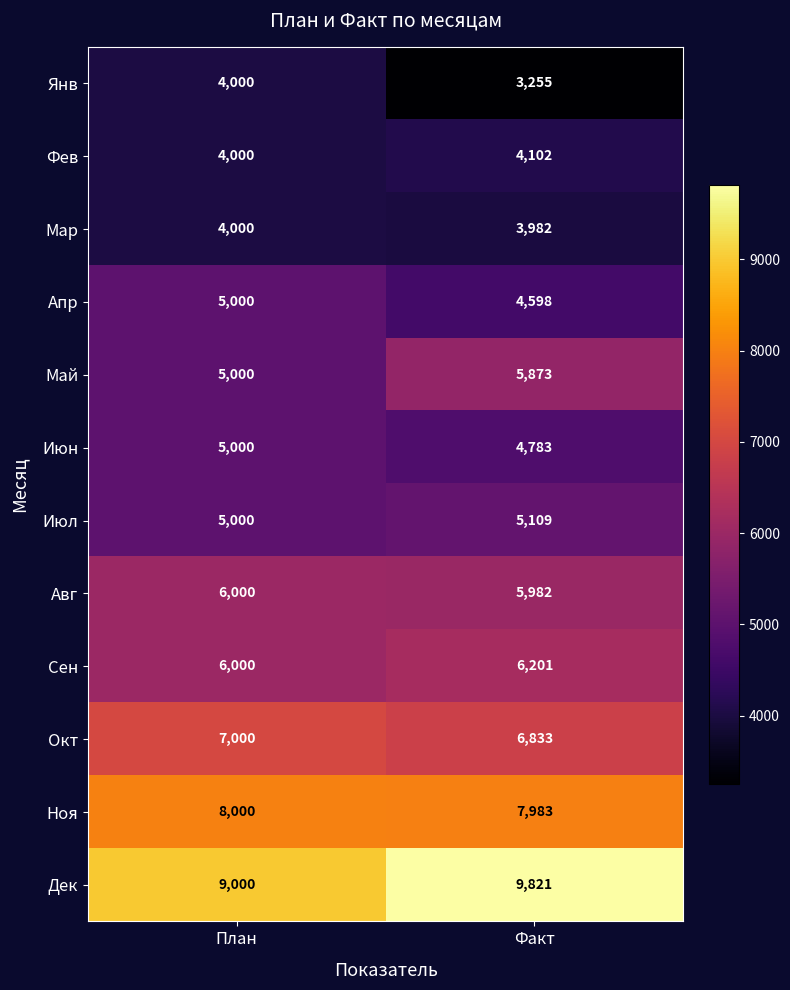

Which series has the largest total across all categories?

Дек